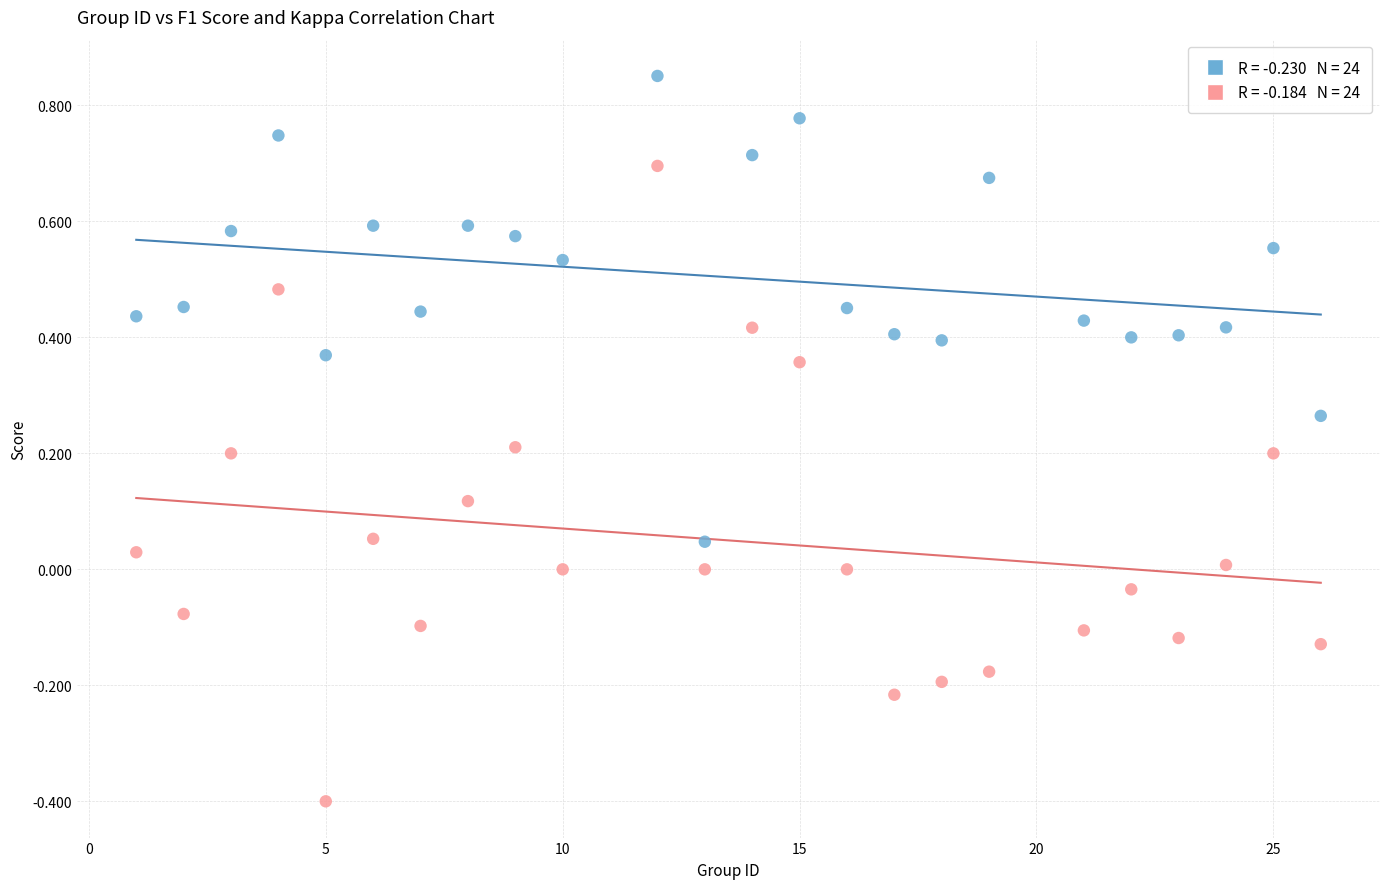

Across all data points, what is the range of X values (max minus min)?

25.0